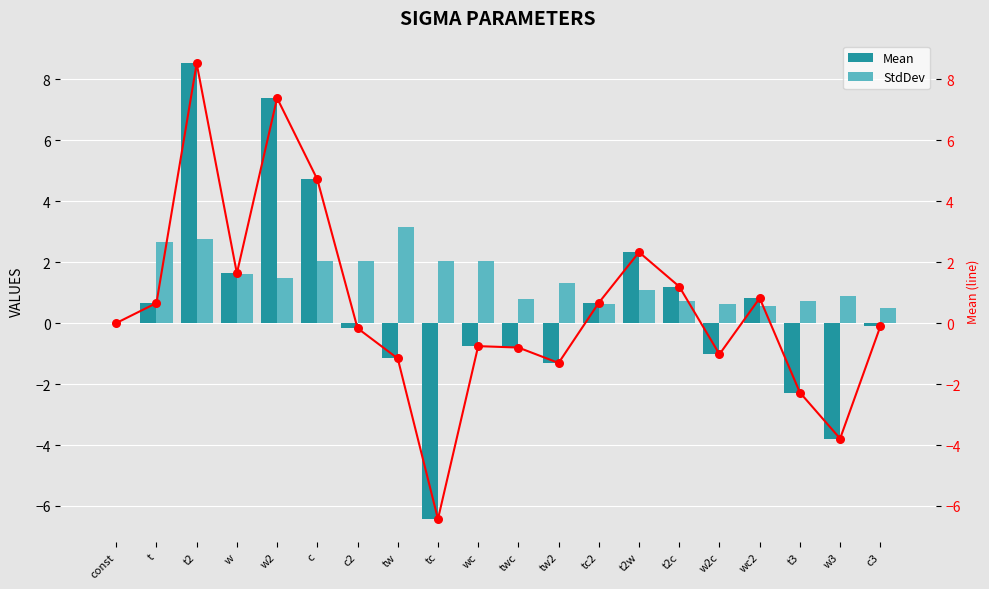

Which series has the largest total across all categories?

StdDev